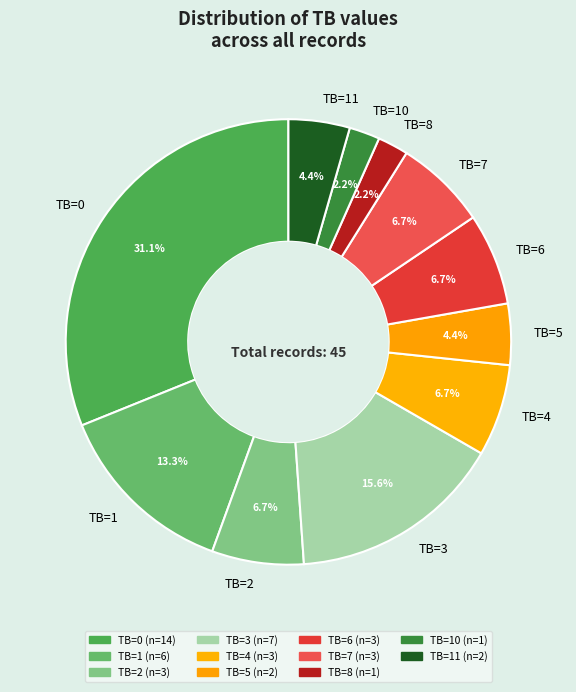

Which category has the biggest portion of the pie?

TB=0